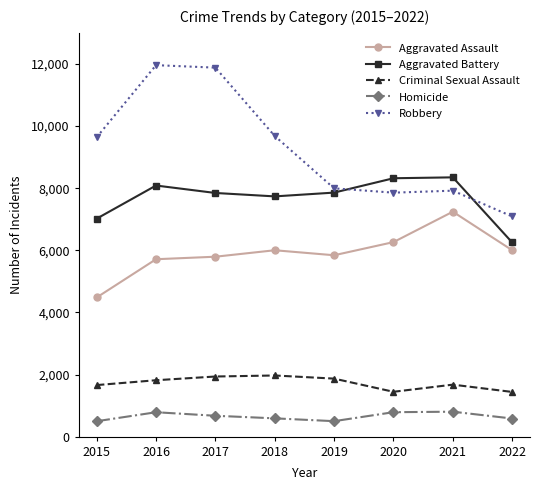

What is the maximum value shown in the chart?

11960